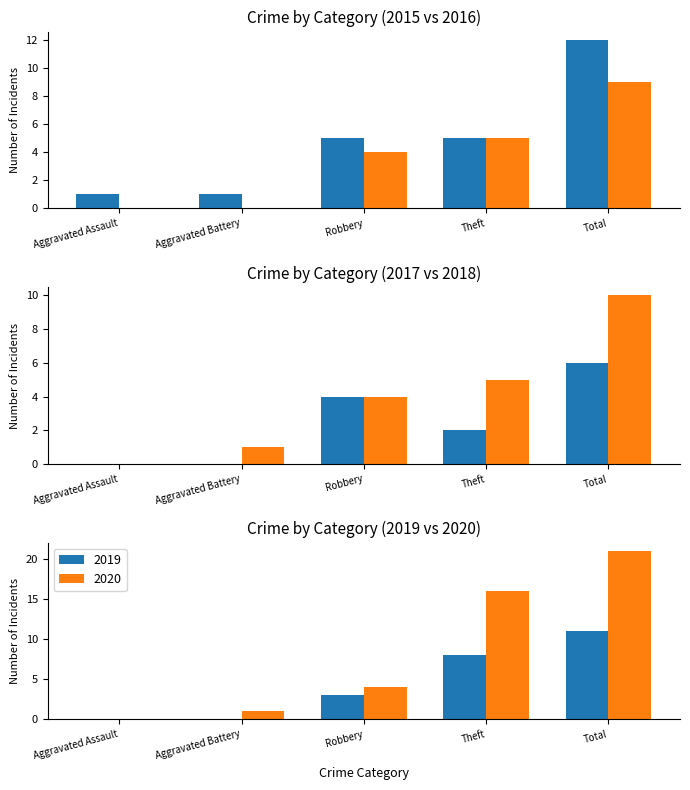

What position from the left is Total?

5